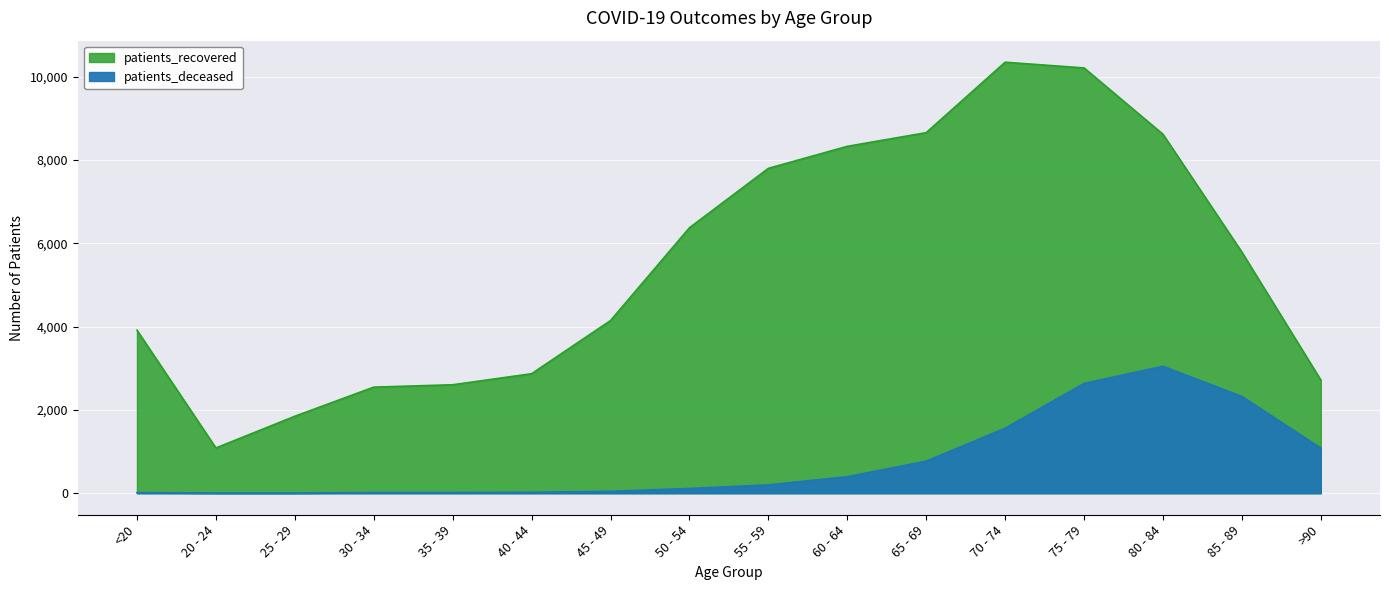

What is the label of the 13th point from the right?

30 - 34